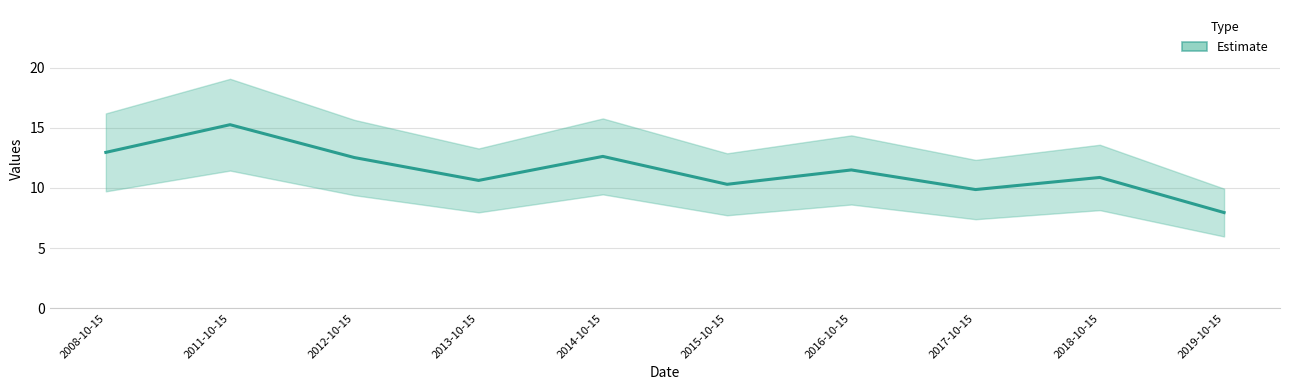

What is the change in value from 2013-10-15 to 2015-10-15?

-0.3